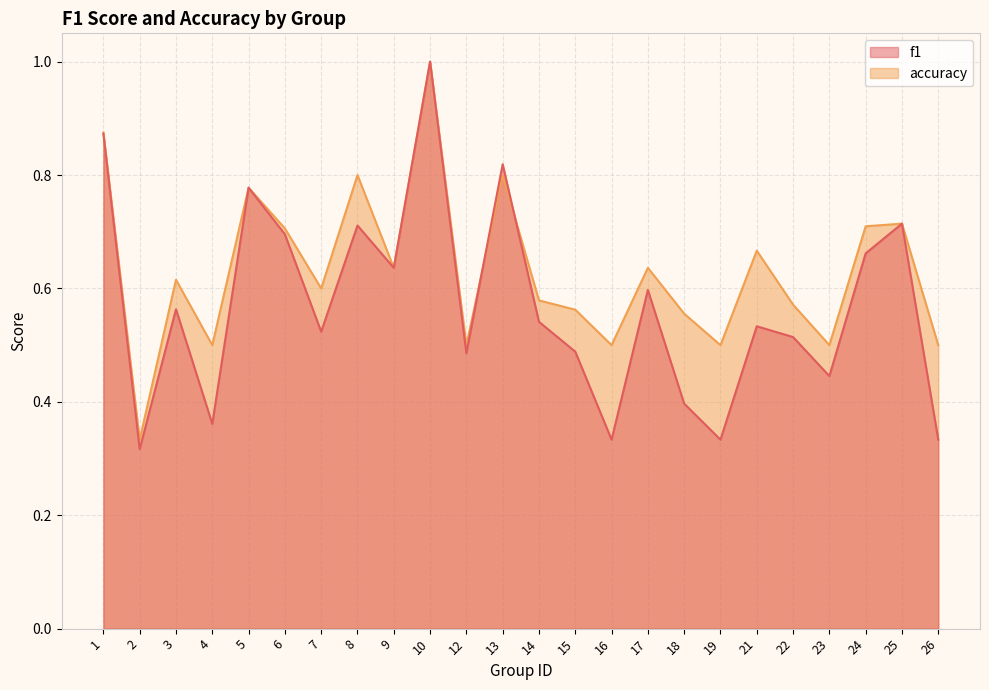

What is the sum of the f1 values at 12 and 10?

1.5